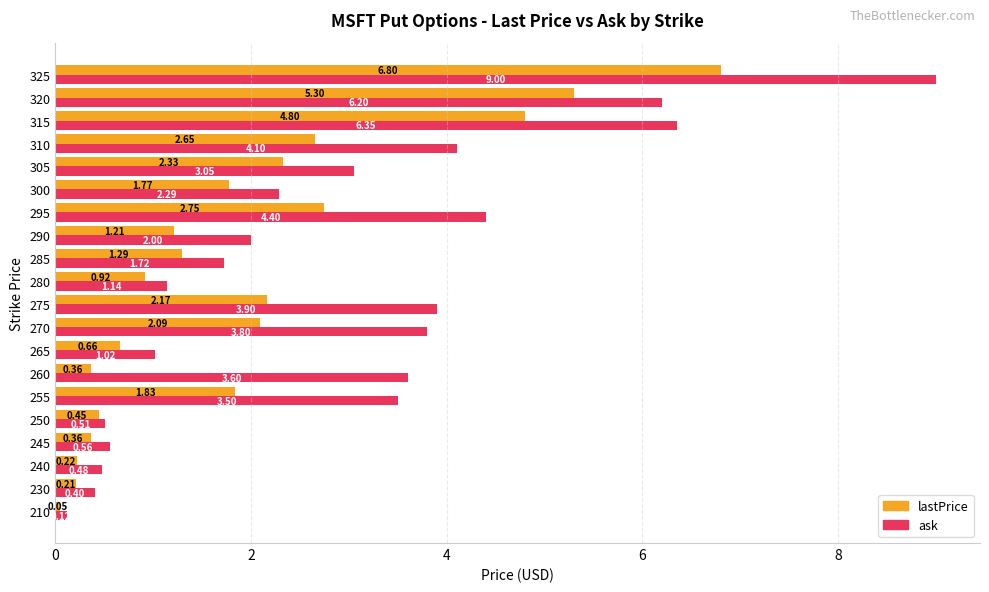

List the series in order of their peak value, lowest first.

lastPrice, ask